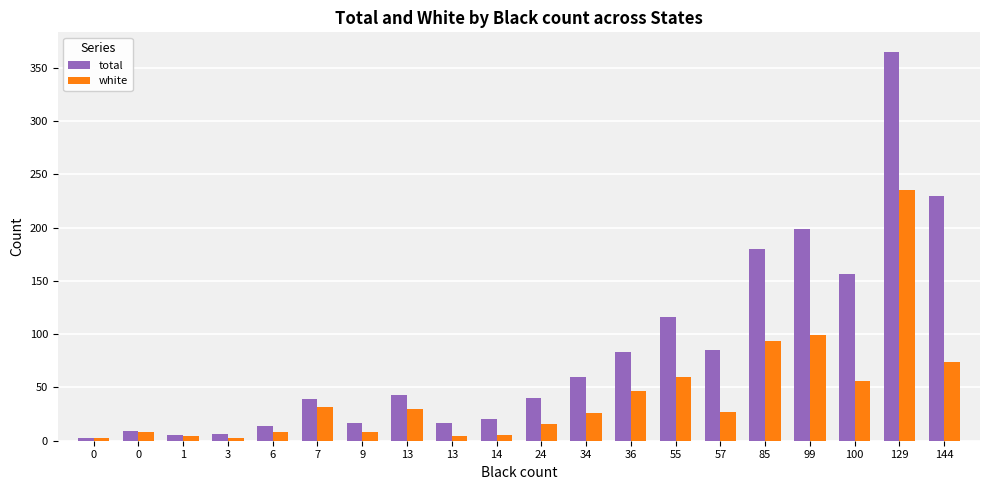

What is the average value of the white series?

42